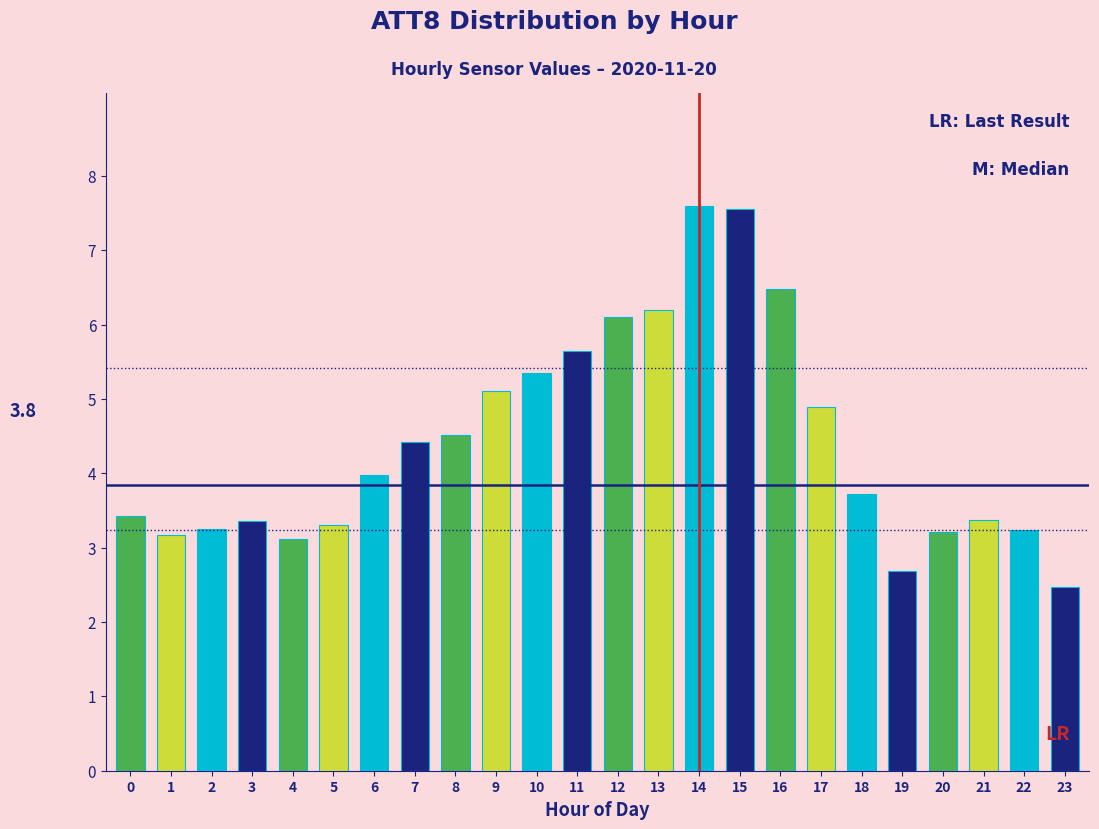

Reading left to right, extract all data points from this chart.

0=3.4	1=3.2	2=3.2	3=3.4	4=3.1	5=3.3	6=4.0	7=4.4	8=4.5	9=5.1	10=5.3	11=5.6	12=6.1	13=6.2	14=7.6	15=7.6	16=6.5	17=4.9	18=3.7	19=2.7	20=3.2	21=3.4	22=3.2	23=2.5